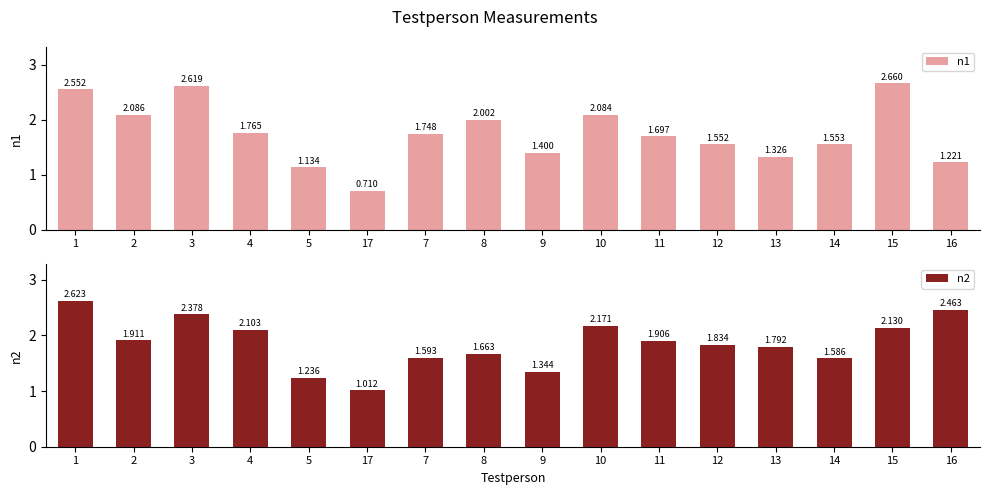

Rank the categories by n2 value from highest to lowest.

1, 16, 3, 10, 15, 4, 2, 11, 12, 13, 8, 7, 14, 9, 5, 17